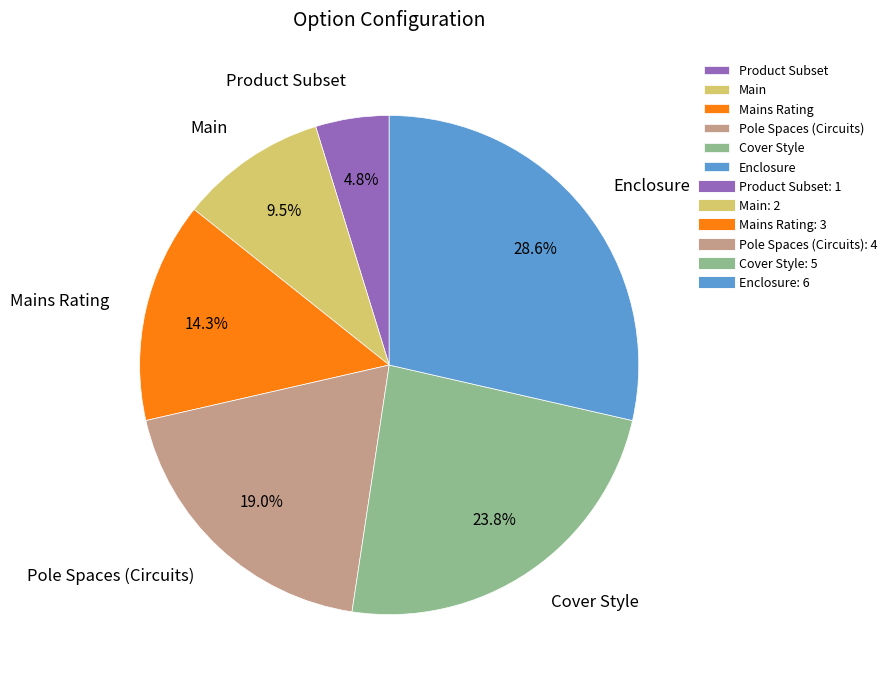

How much of the chart is everything except Enclosure?

71.4%